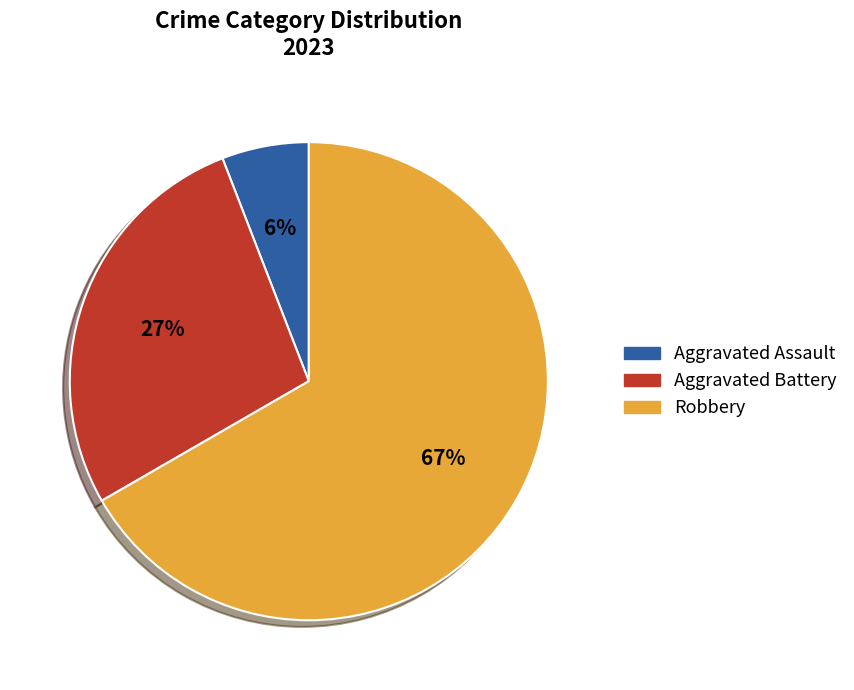

What is the largest slice in the pie chart?

Robbery